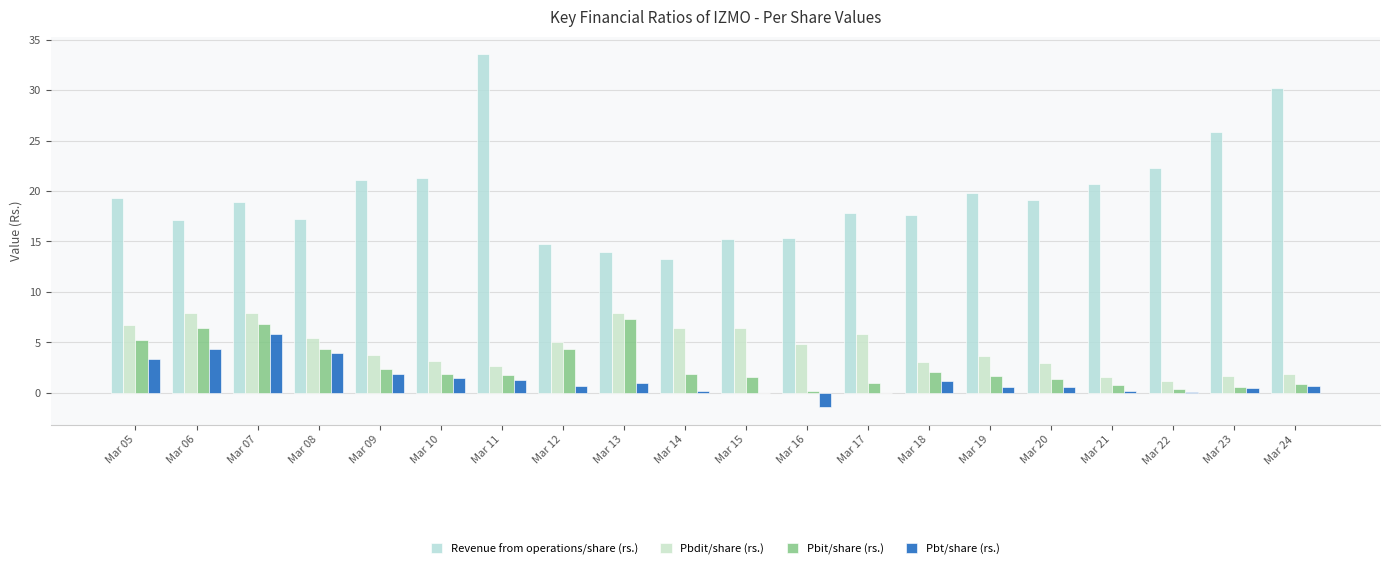

Which series changed the most between Mar 05 and Mar 23?

Revenue from operations/share (rs.)